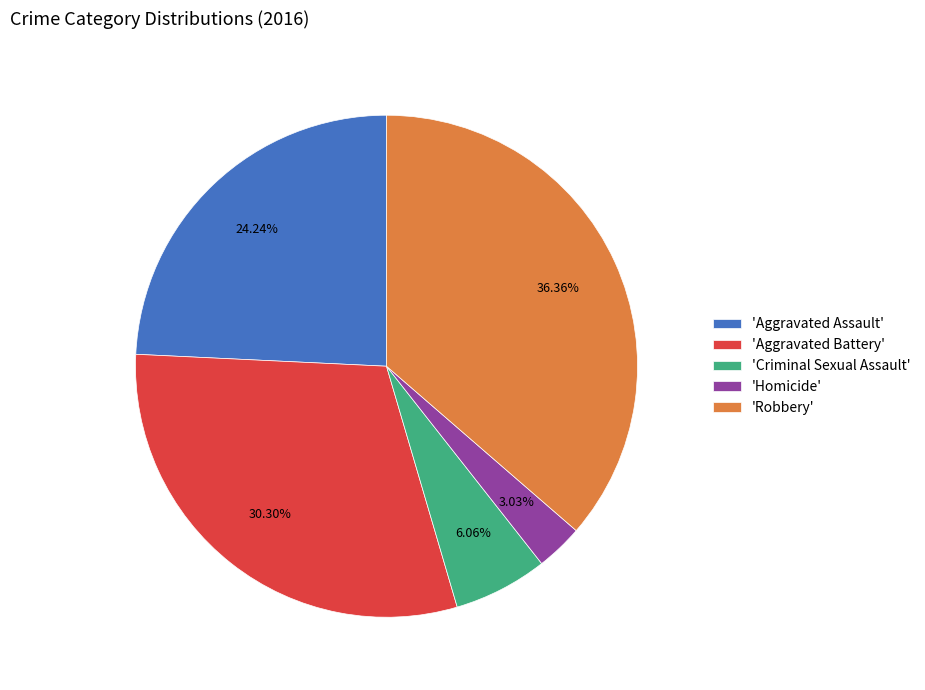

Do 'Aggravated Battery' and 'Homicide' together represent more than half of the pie?

No